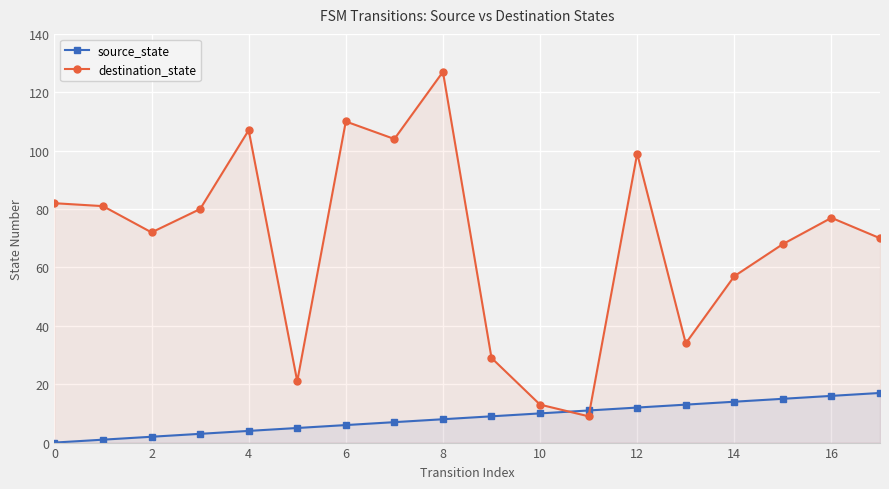

Between 4 and 8, which series saw the biggest shift?

destination_state